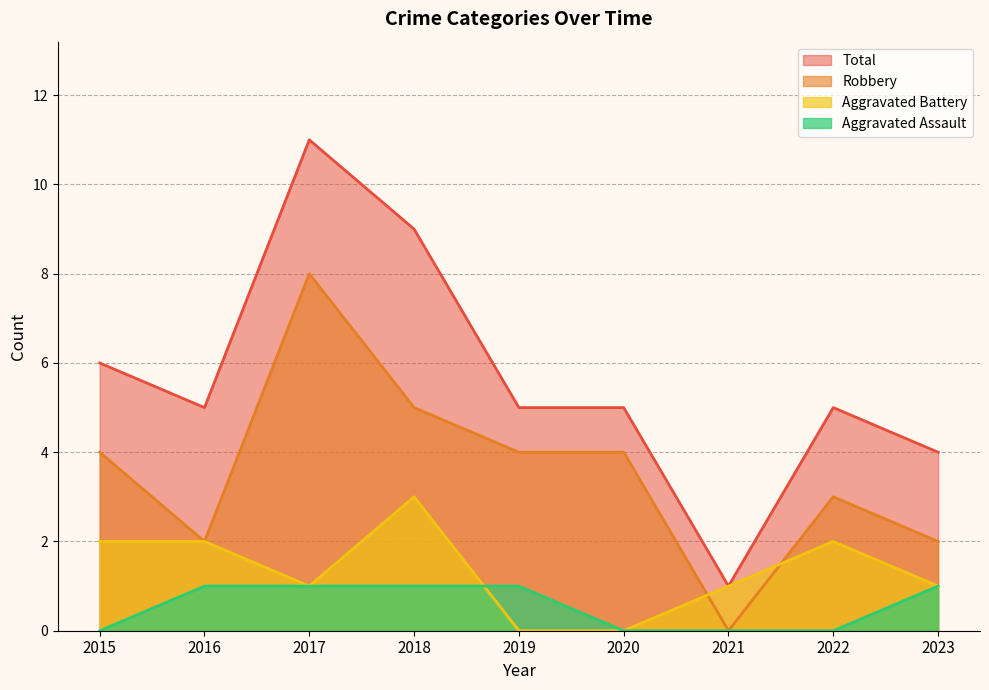

How many lines are shown in the chart?

4